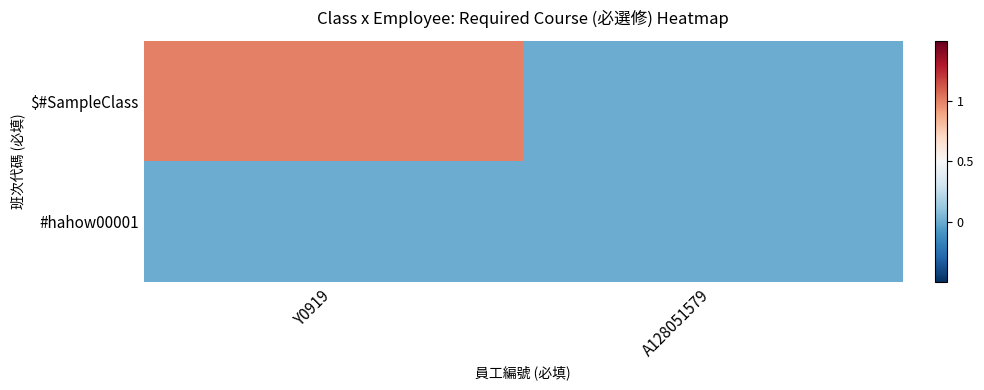

At which category is the sum across all series the highest?

Y0919